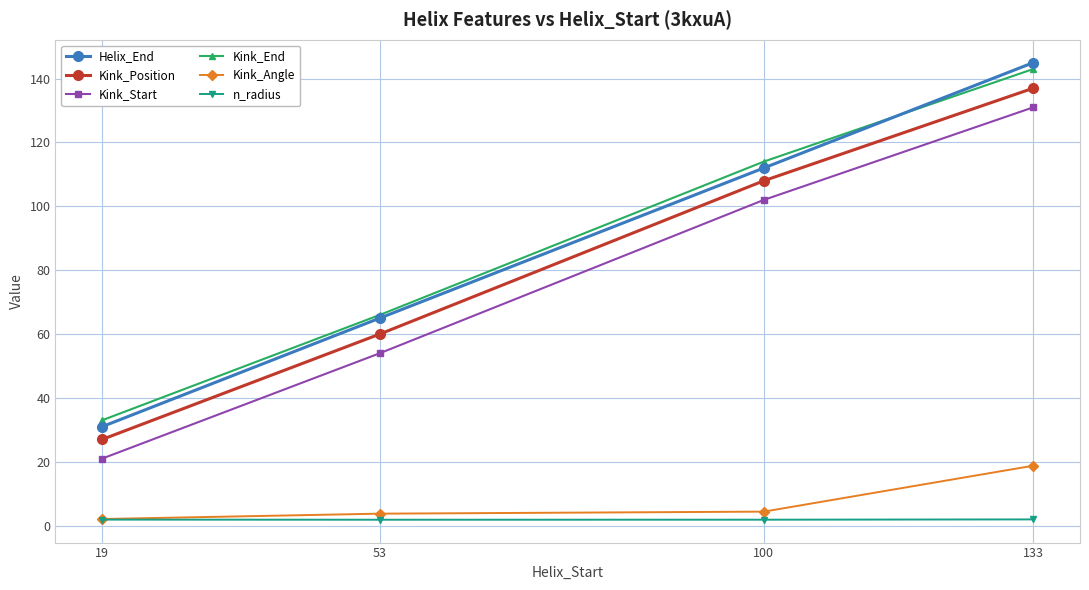

How many series are shown in this chart?

6